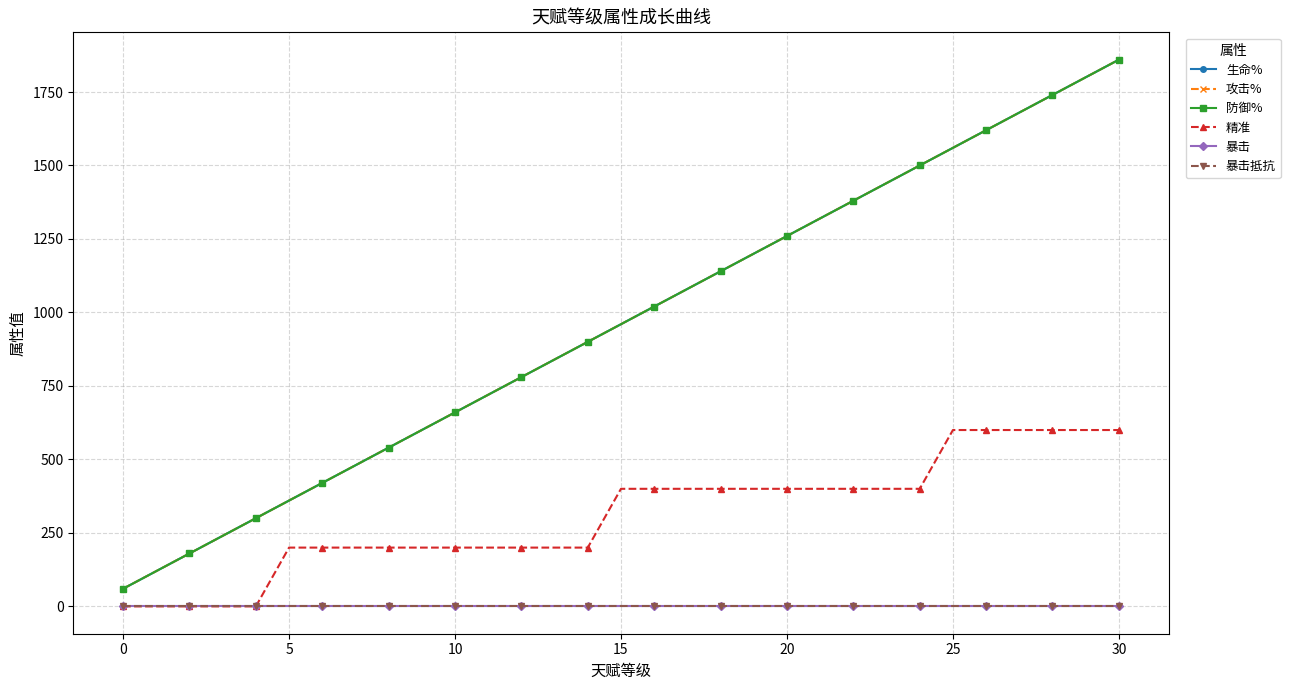

Does the chart have visible grid lines?

Yes